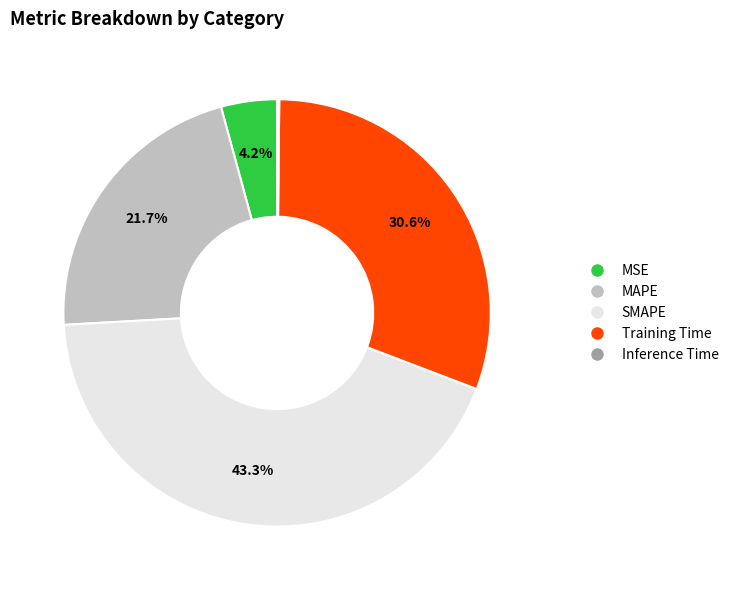

Is it true that MAPE is 22% of the pie?

True